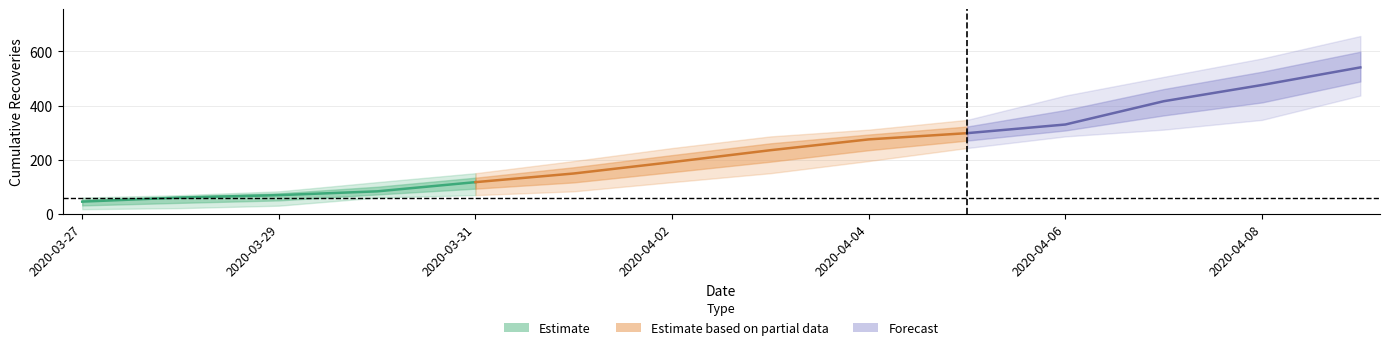

What is the approximate value of Total Recoveries - Rolling 14 Day Total at 2020-03-29?

69